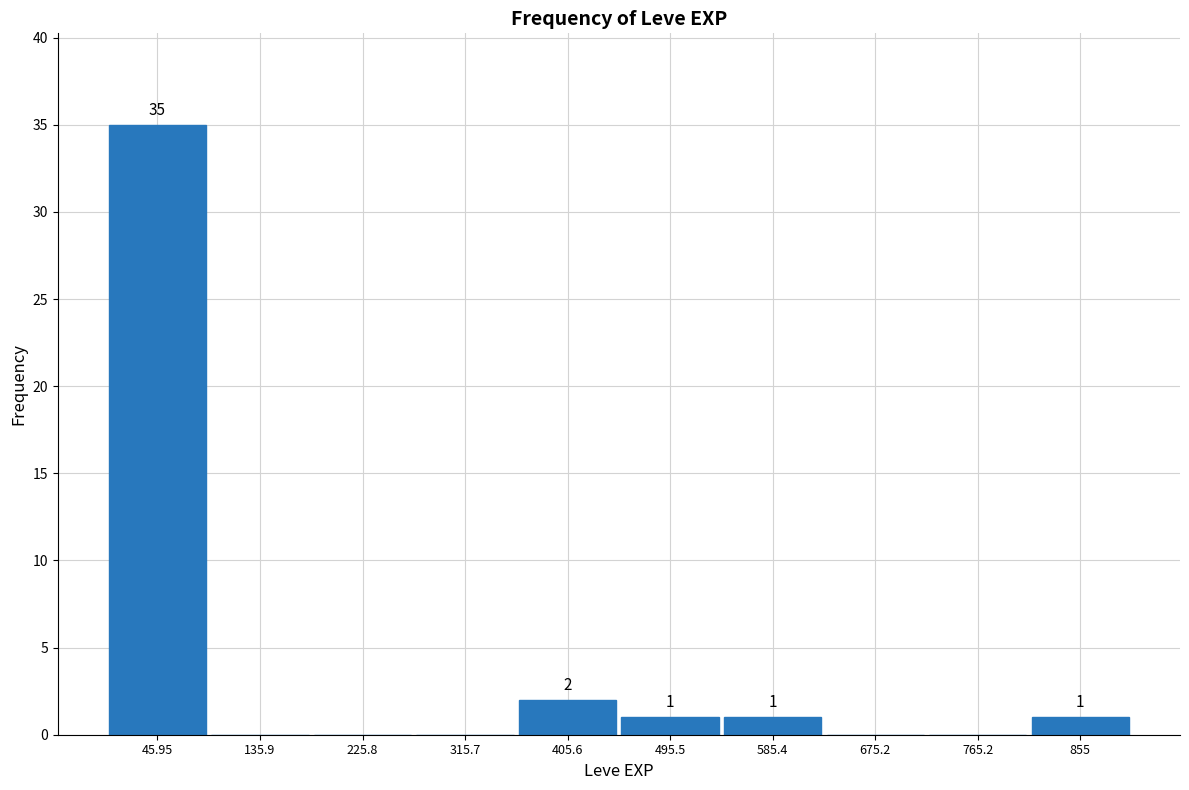

Over which range of the x-axis is the bar tallest?

0 to 90